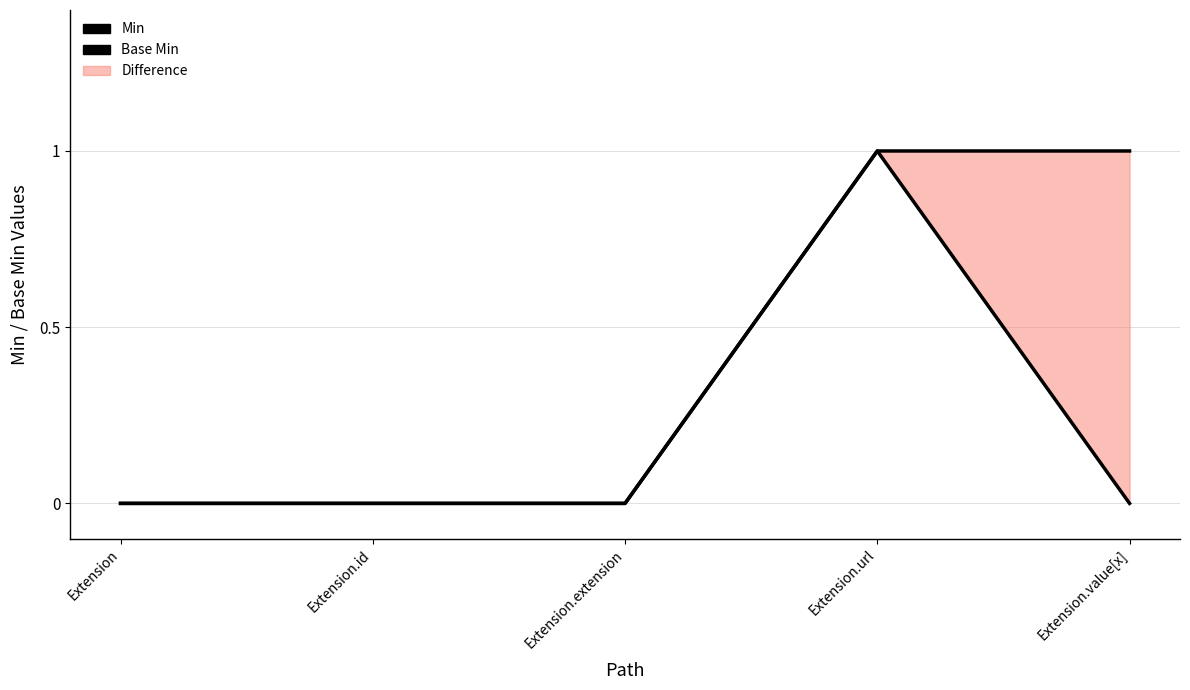

Reading left to right, extract all data points from this chart.

Min: 0	0	0	1	1
Base Min: 0	0	0	1	0